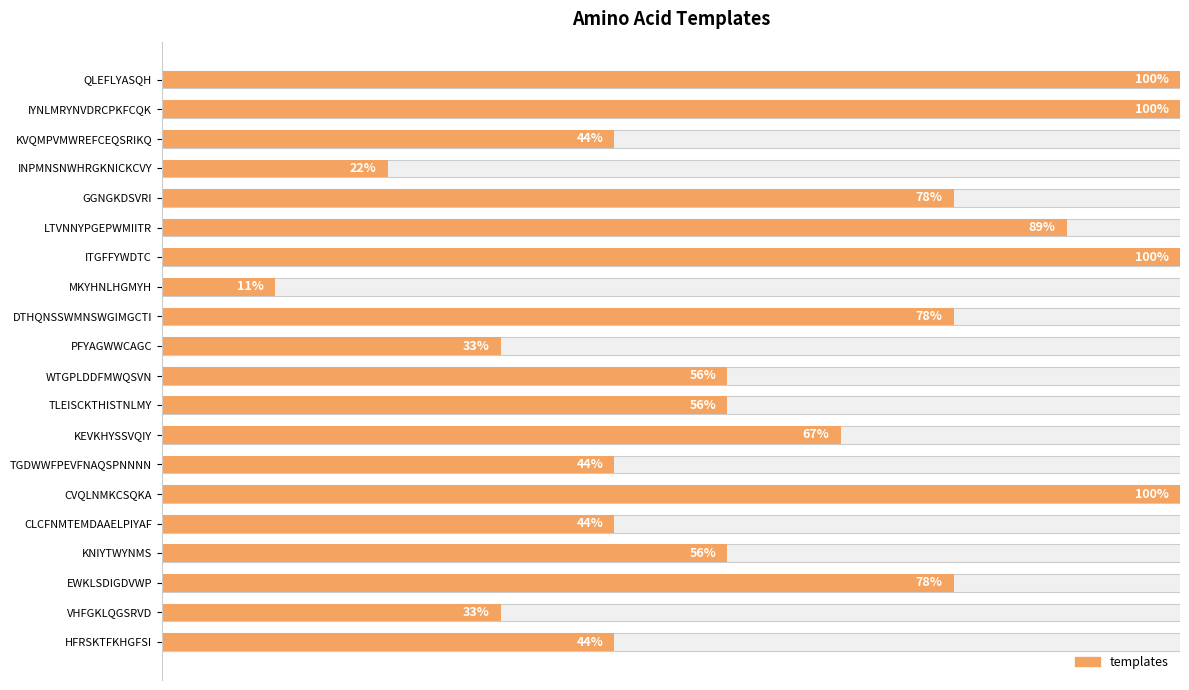

The value at DTHQNSSWMNSWGIMGCTI is 7. True or false?

True